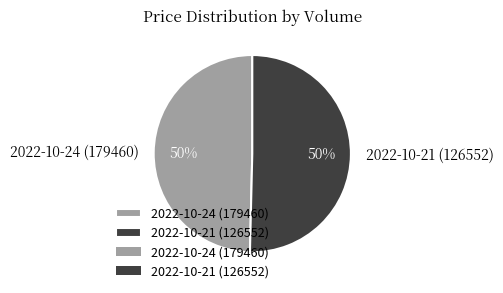

Approximately how many times larger is the value at 2022-10-21 (126552) compared to 2022-10-24 (179460)?

1.0